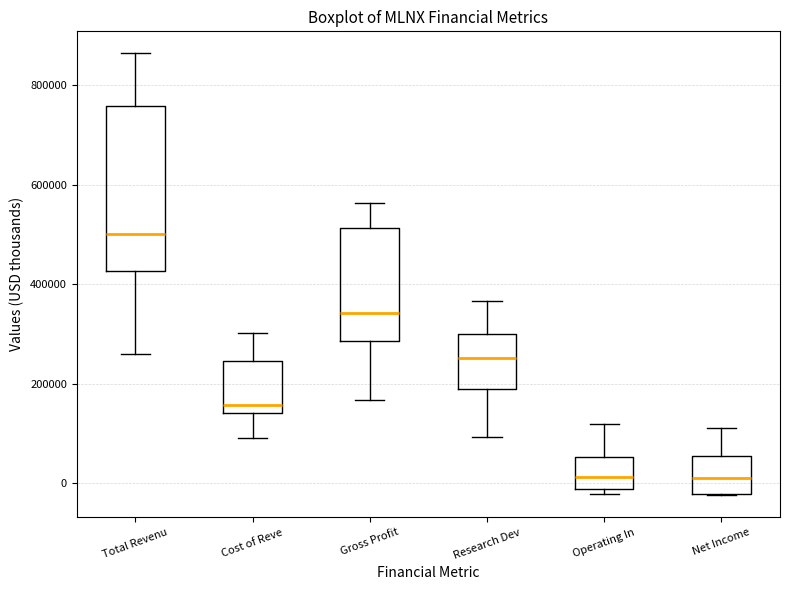

Reading left to right, transcribe this box plot: for each box, give where its median line is, the range the box spans, and where its two whiskers end, as read against the y-axis. The values are not printed on the chart, so give them approximately, as read against the axis.

Total Revenu: median 500000, box 420000 to 760000, whiskers 260000 to 860000
Cost of Reve: median 160000, box 140000 to 240000, whiskers 100000 to 300000
Gross Profit: median 340000, box 280000 to 520000, whiskers 160000 to 560000
Research Dev: median 260000, box 180000 to 300000, whiskers 100000 to 360000
Operating In: median 20000, box -20000 to 60000, whiskers -20000 (just below the box's lower edge) to 120000
Net Income: median 20000, box -20000 to 60000, whiskers -20000 to 120000